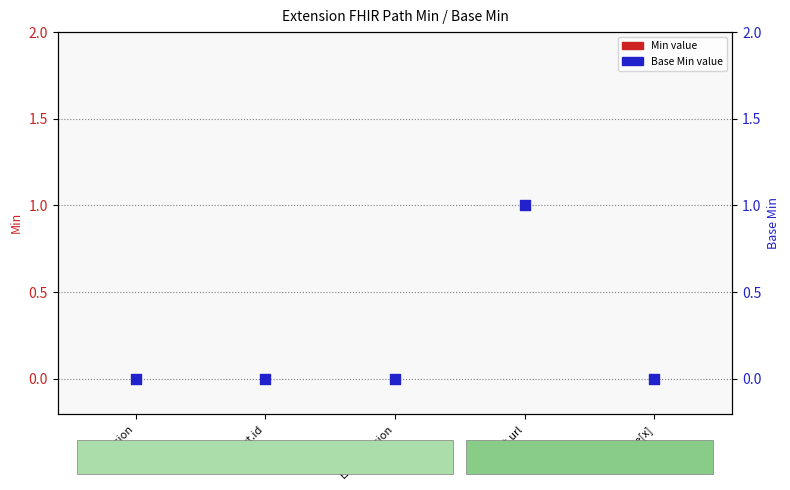

At which category is the sum across all series the highest?

Ext.url